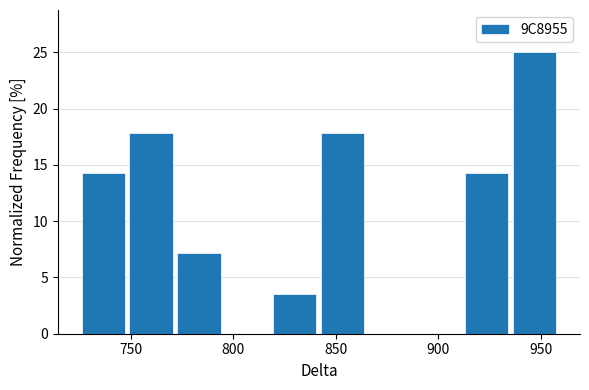

Reading left to right, transcribe this chart: for each bar, give the range it covers on the x-axis and its height. Neither the bar edges nor the heights are printed on the chart, so give them approximately, as read against the axes.

725 to 750: 14.5
750 to 775: 18.0
775 to 795: 7.0
795 to 820: 0
820 to 845: 3.5
845 to 865: 18.0
865 to 890: 0
890 to 915: 0
915 to 935: 14.5
935 to 960: 25.0